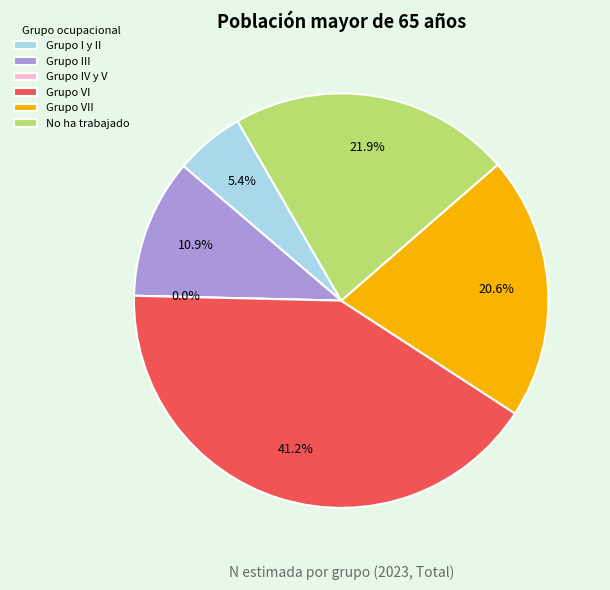

How much of the chart is everything except Grupo III?

89.1%